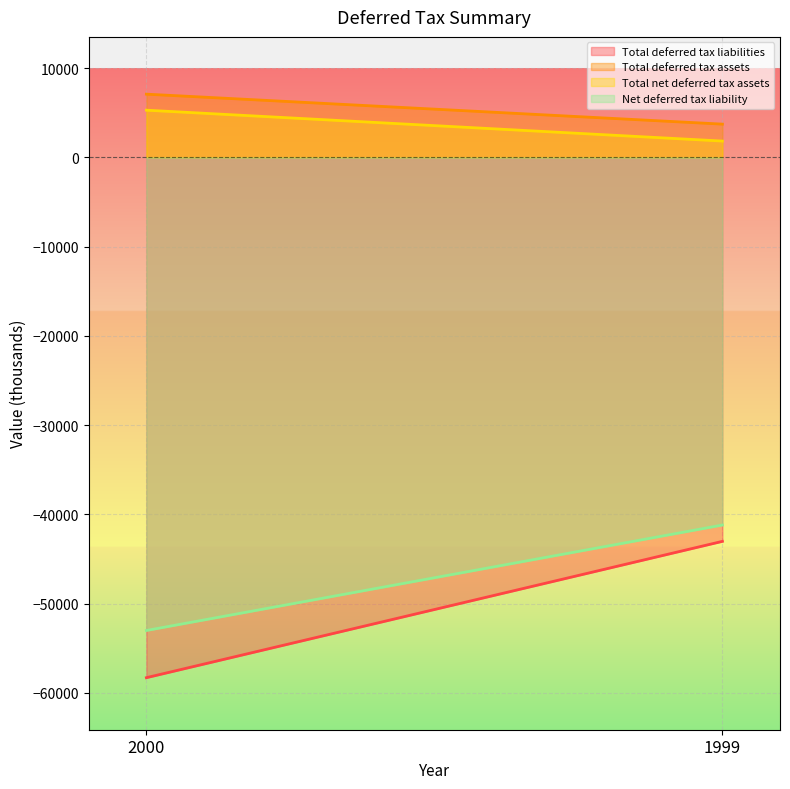

What is the difference between the Net deferred tax liability values at 1999 and 2000?

11817